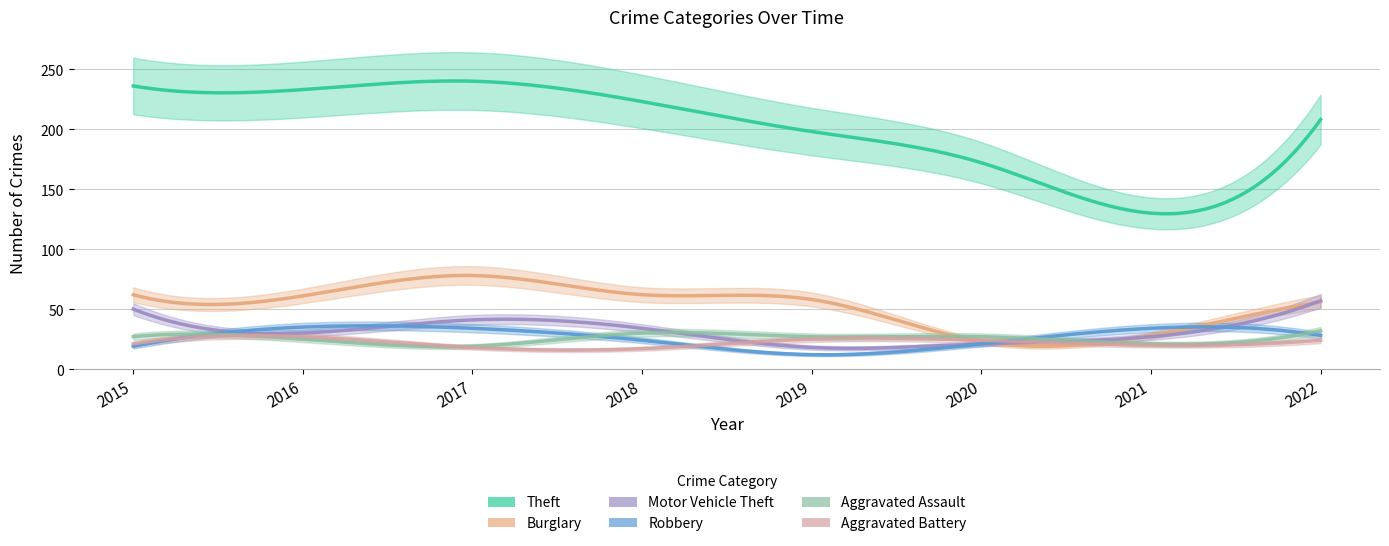

How many interior local valleys does the Aggravated Battery series have?

2